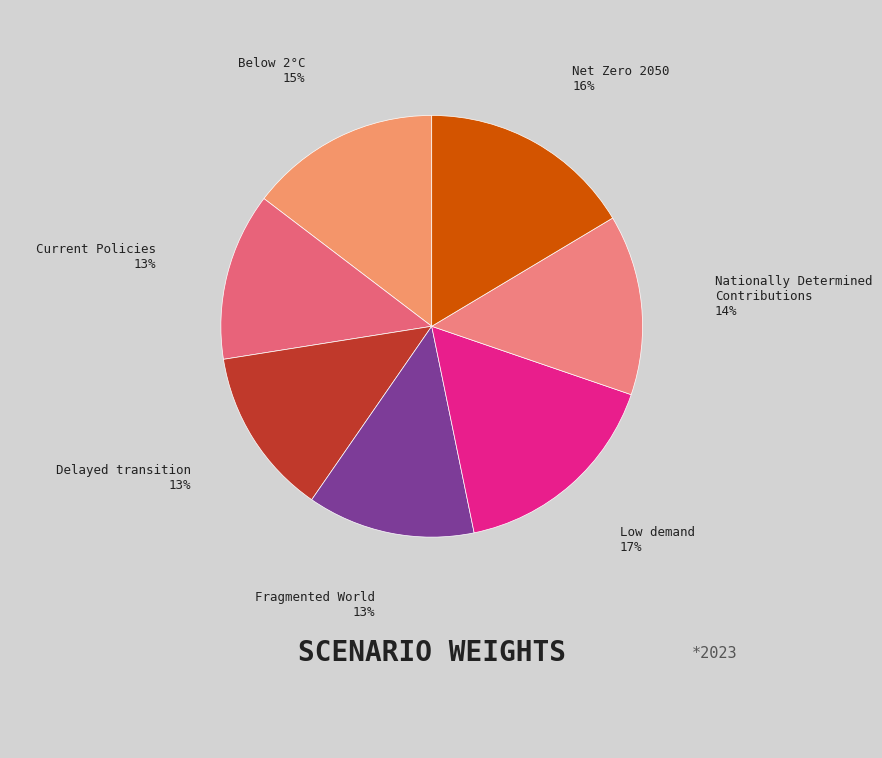

Count the number of slices in the pie.

7